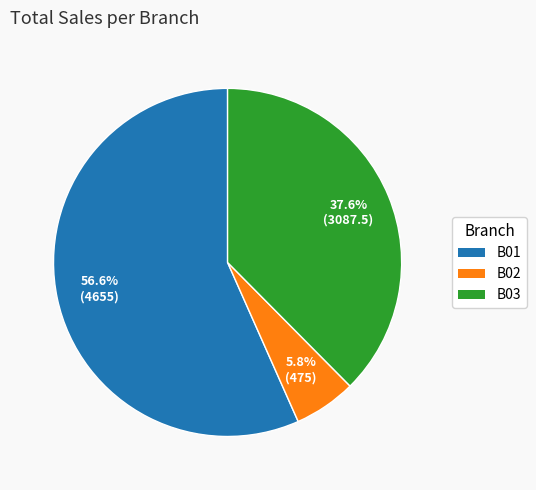

How many segments does this pie chart have?

3